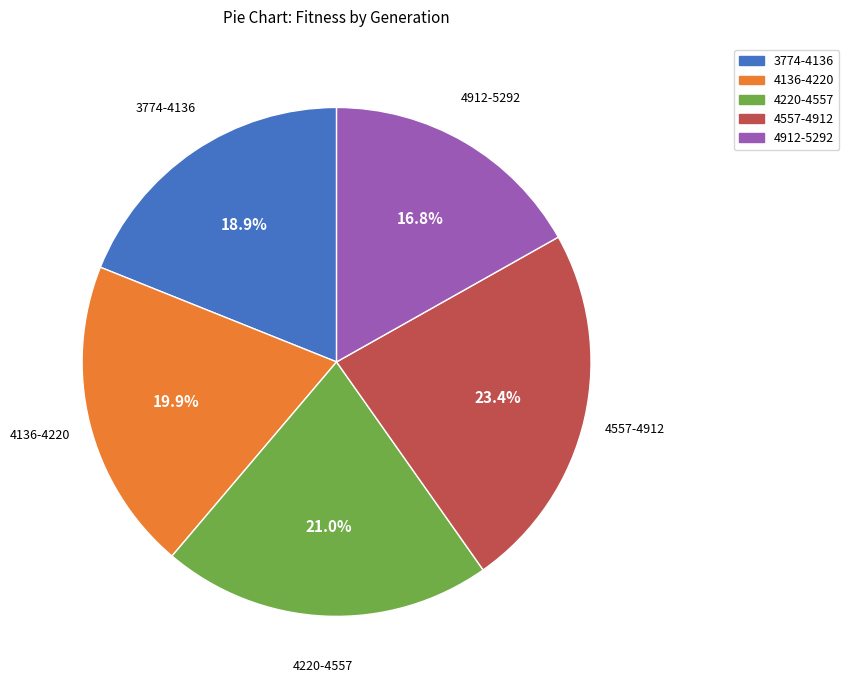

To the nearest percent, what is the average slice percentage?

20%